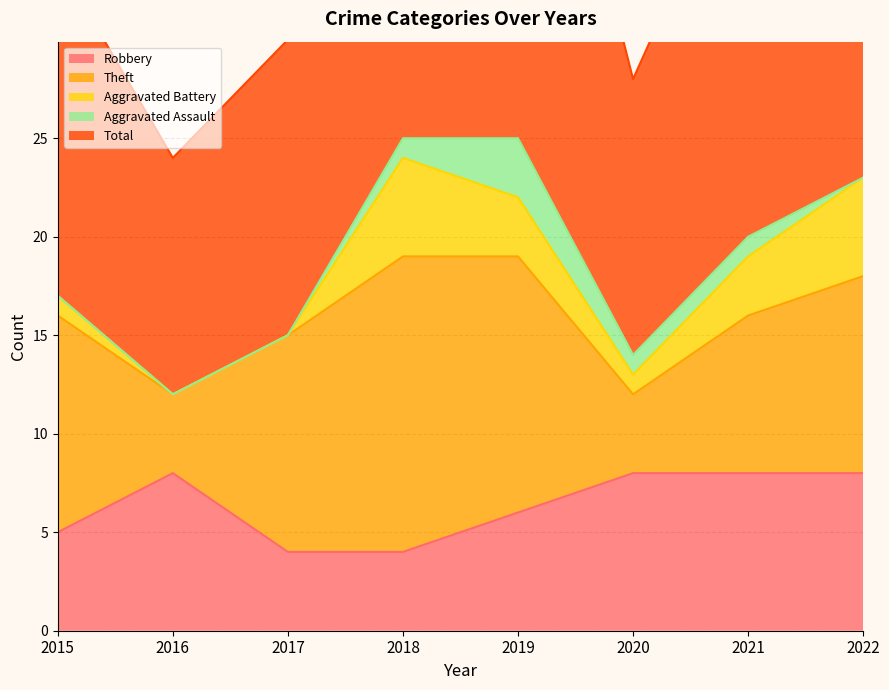

Reading left to right, list all the values displayed in this chart.

Robbery: 2015=5	2016=8	2017=4	2018=4	2019=6	2020=8	2021=8	2022=8
Theft: 2015=11	2016=4	2017=11	2018=15	2019=13	2020=4	2021=8	2022=10
Aggravated Battery: 2015=1	2016=0	2017=0	2018=5	2019=3	2020=1	2021=3	2022=5
Aggravated Assault: 2015=0	2016=0	2017=0	2018=1	2019=3	2020=1	2021=1	2022=0
Total: 2015=17	2016=12	2017=15	2018=25	2019=26	2020=14	2021=21	2022=24